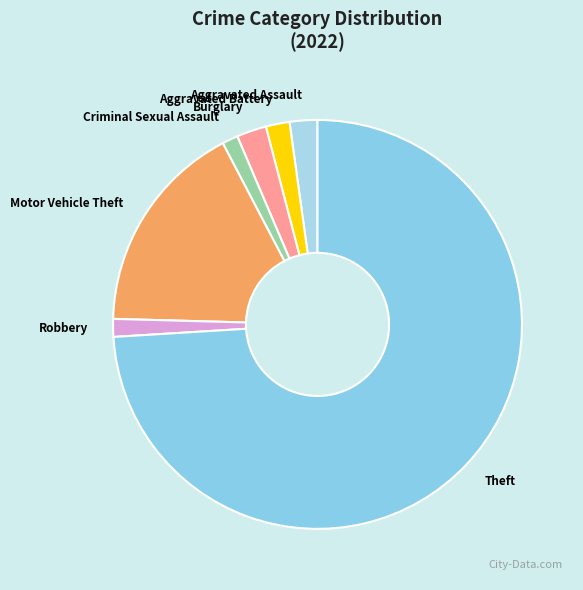

Do Theft and Robbery together represent more than half of the pie?

Yes